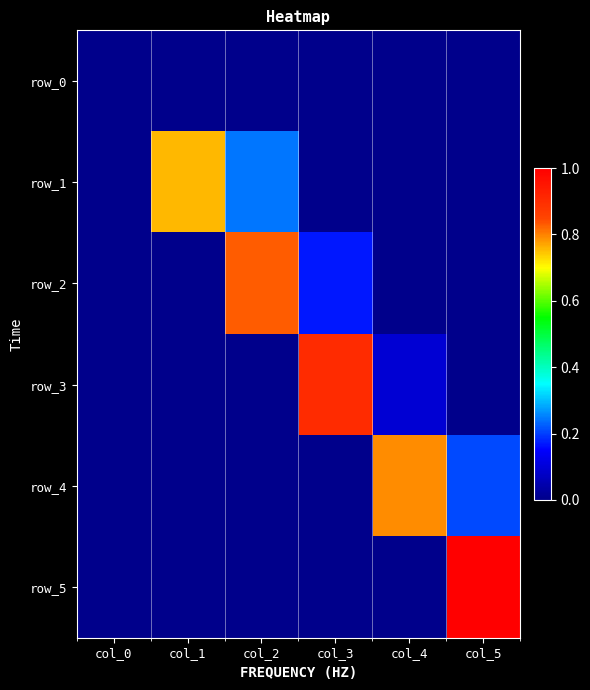

What is the spread (max minus min) of values at col_2?

0.8